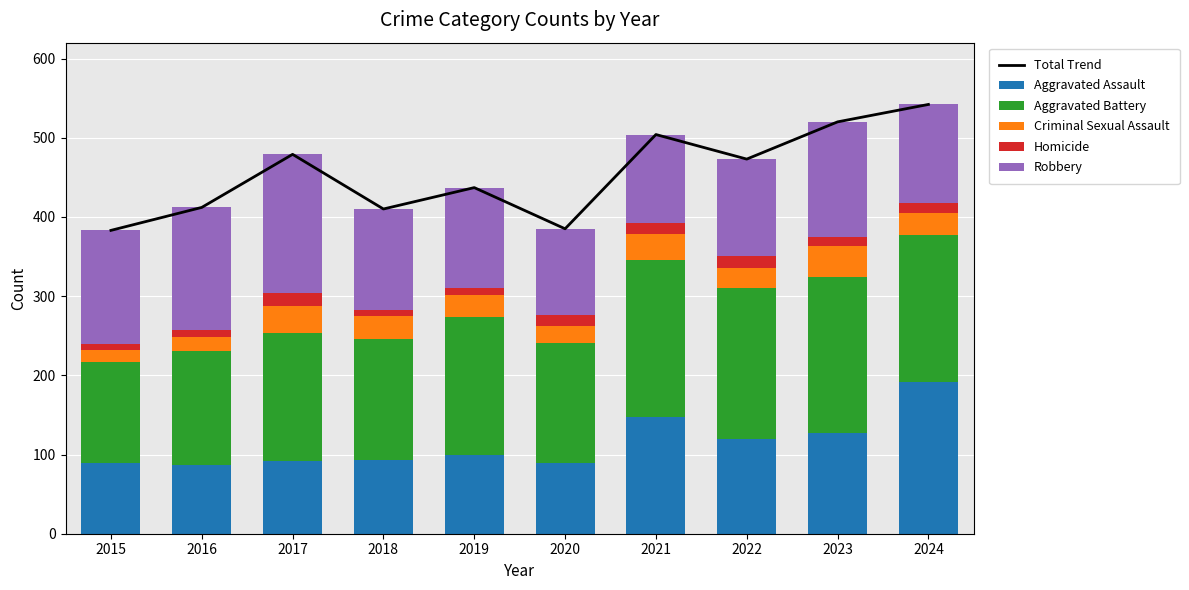

What is the value of the Aggravated Assault bar at the 6th from the left?

89